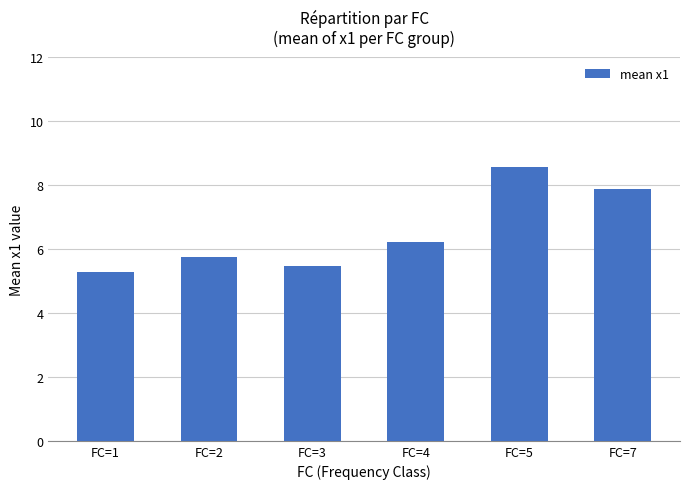

What value does the data have at FC=5?

8.6